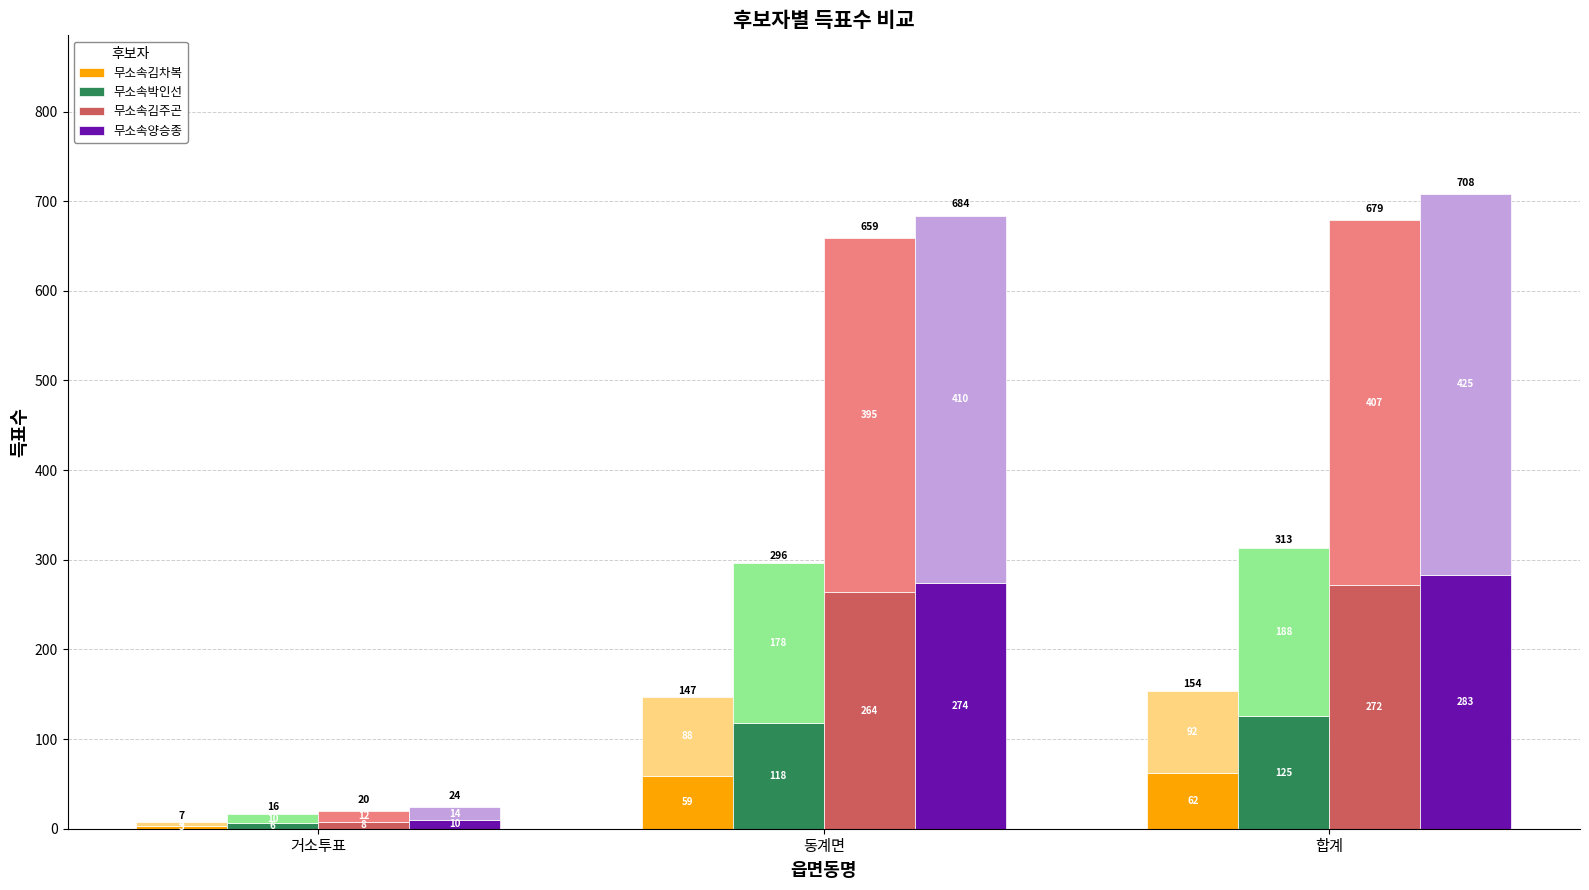

What are all the series names shown in the legend?

무소속김차복, 무소속박인선, 무소속김주곤, 무소속양승종